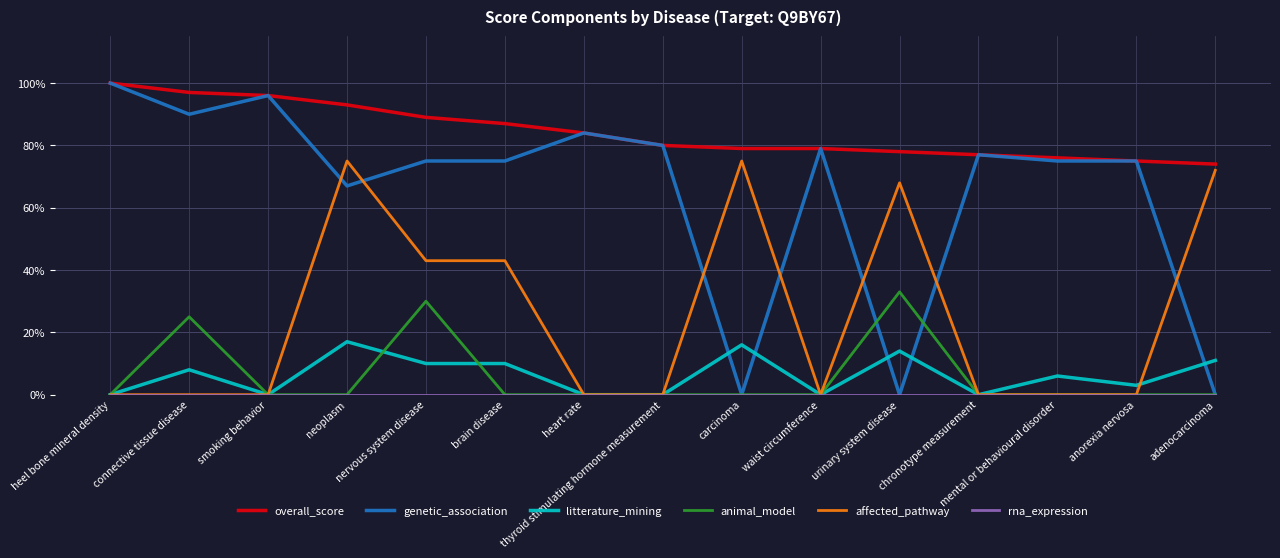

Which has a higher value, heel bone mineral density or heart rate?

heel bone mineral density